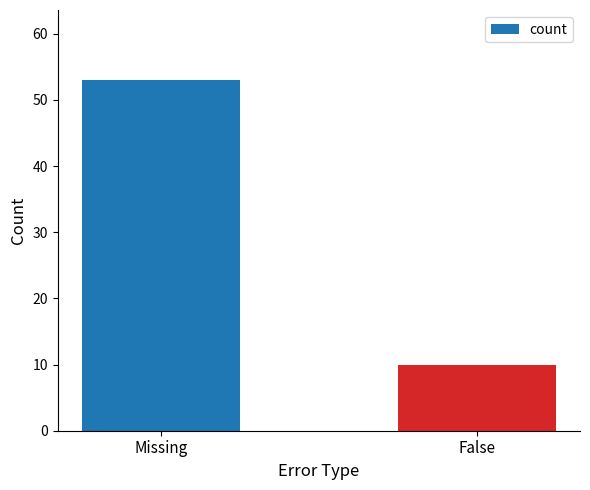

What is the value of the 1st bar from the left?

53